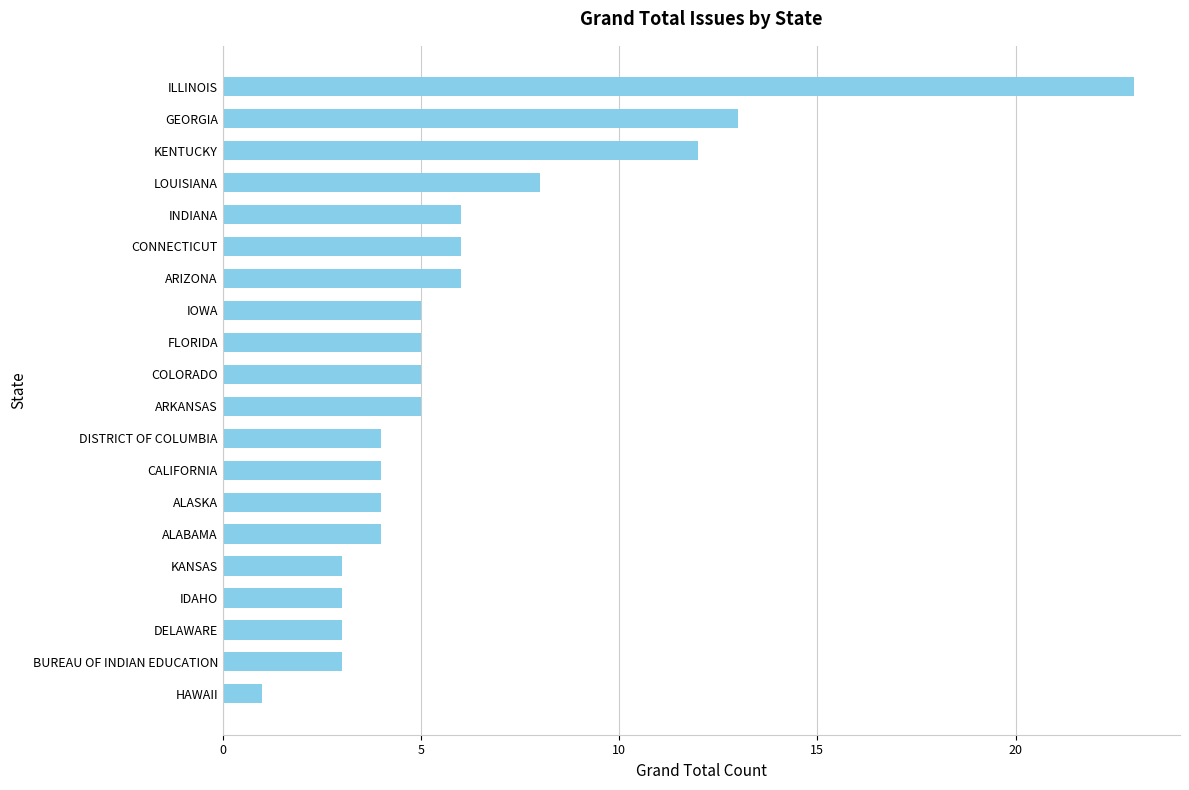

Which has a higher value, IDAHO or GEORGIA?

GEORGIA